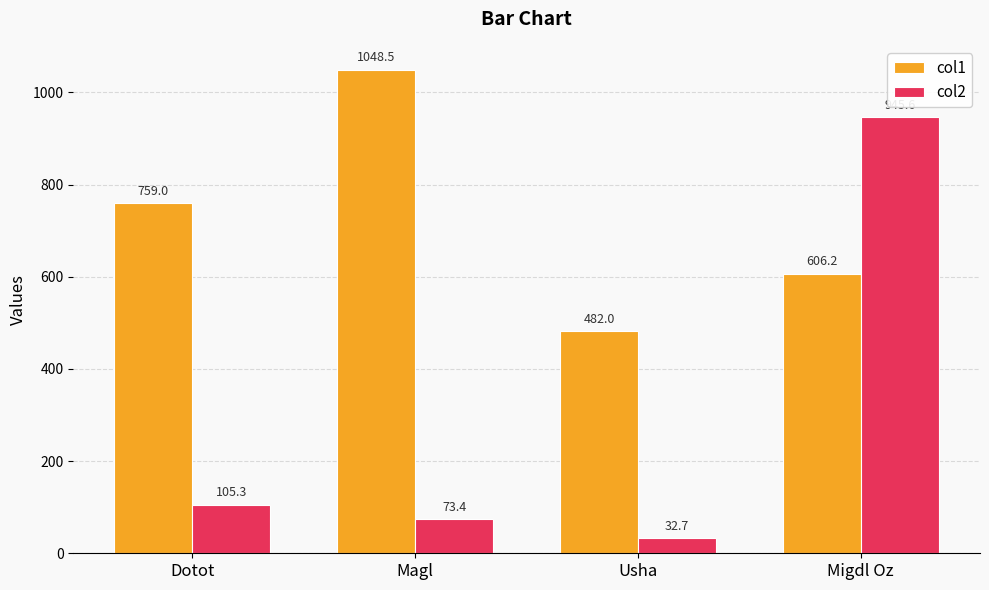

True or false: col1 has a value of 253.0 at Usha.

False